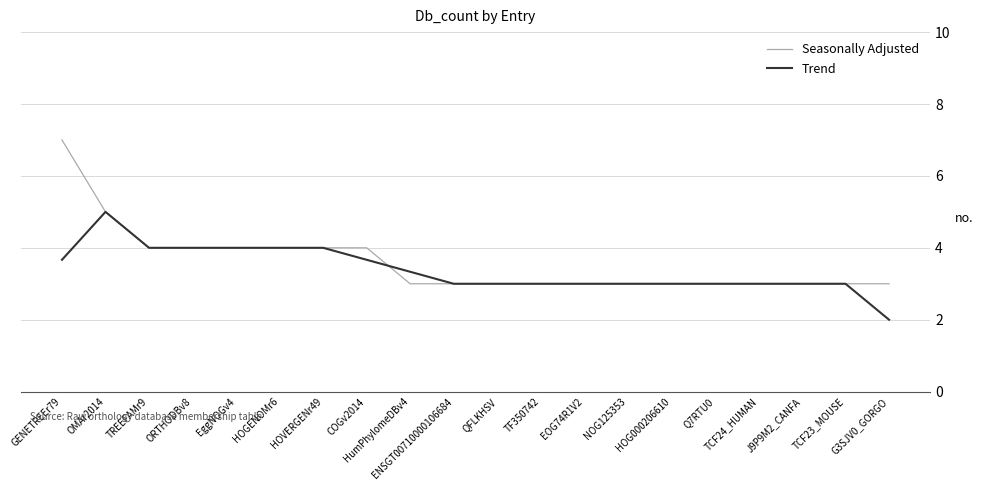

Reading left to right, transcribe all the data shown in this chart.

Seasonally Adjusted: 7.0	5.0	4.0	4.0	4.0	4.0	4.0	4.0	3.0	3.0	3.0	3.0	3.0	3.0	3.0	3.0	3.0	3.0	3.0	3.0
Trend: 3.7	5.0	4.0	4.0	4.0	4.0	4.0	3.7	3.3	3.0	3.0	3.0	3.0	3.0	3.0	3.0	3.0	3.0	3.0	2.0